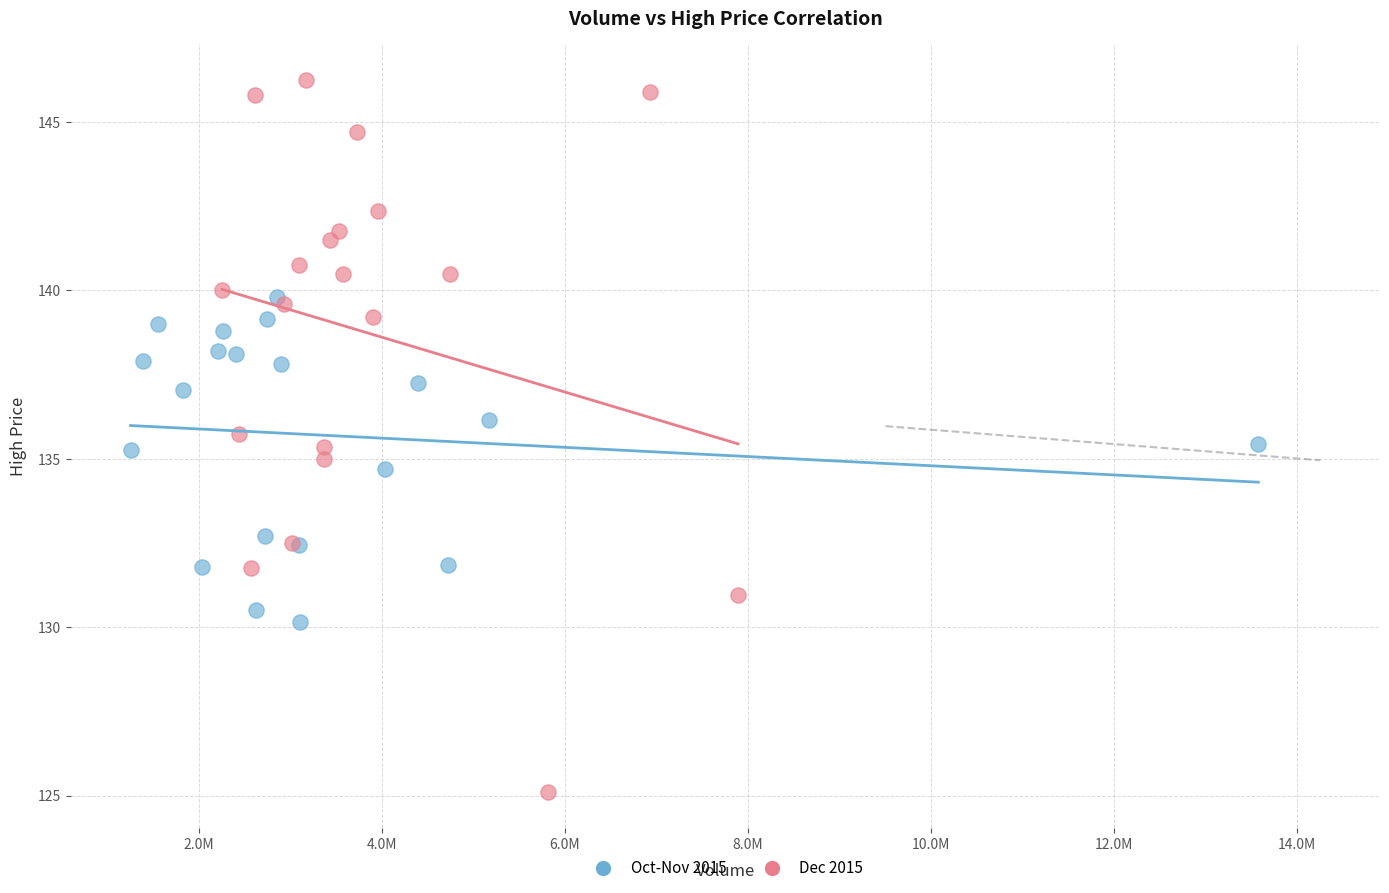

Which series contains the lowest Y value?

Dec 2015